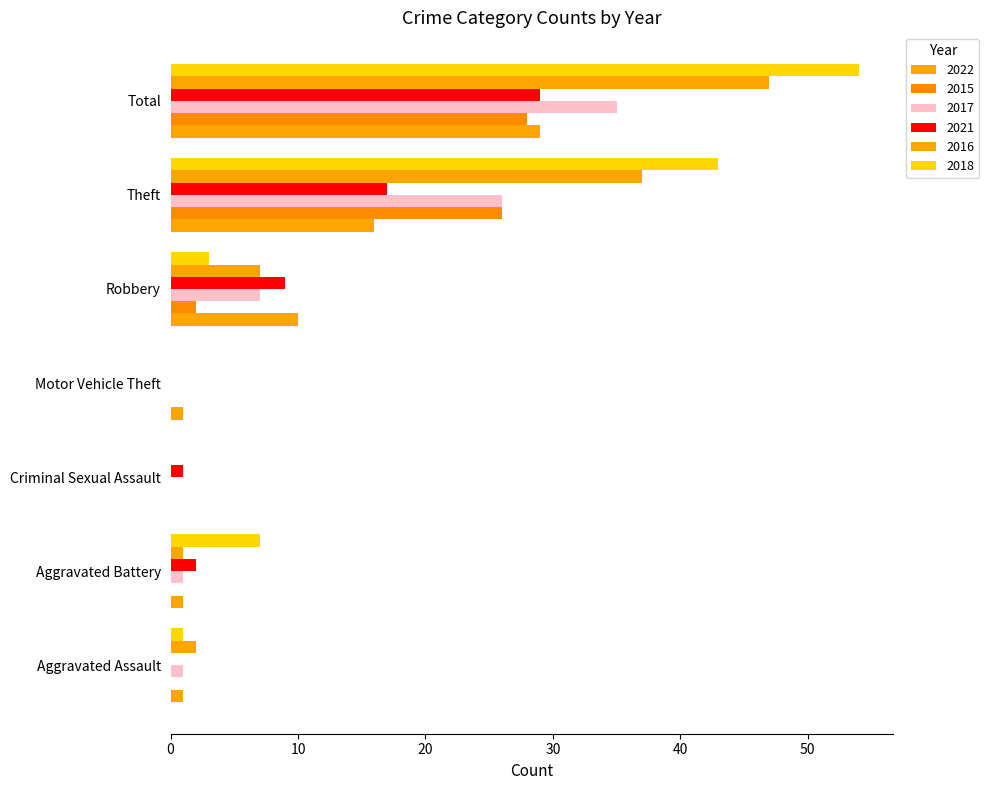

How many data points does each series have?

7